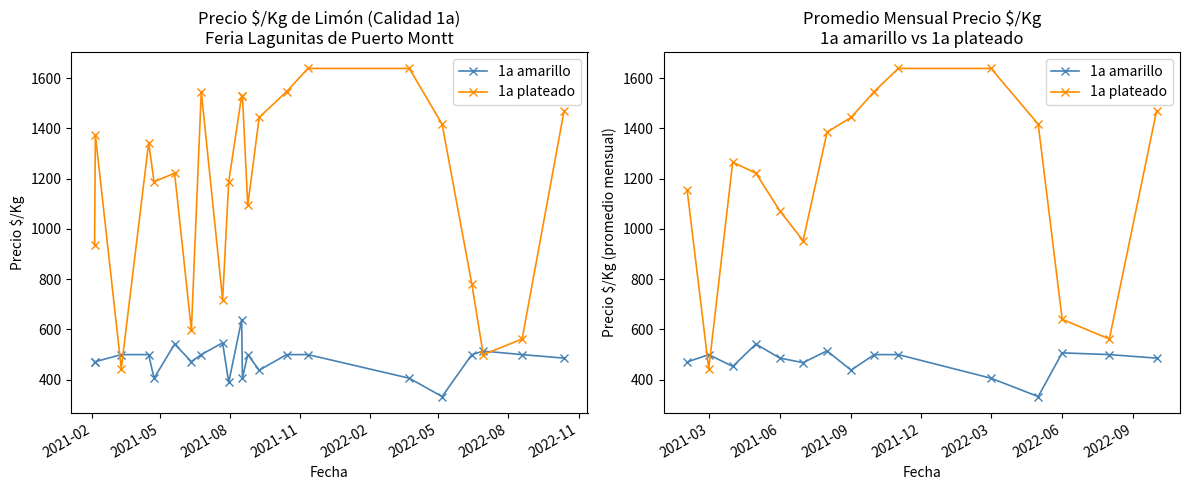

Which series ends up on top after the final intersection of 1a plateado and 1a amarillo?

1a plateado